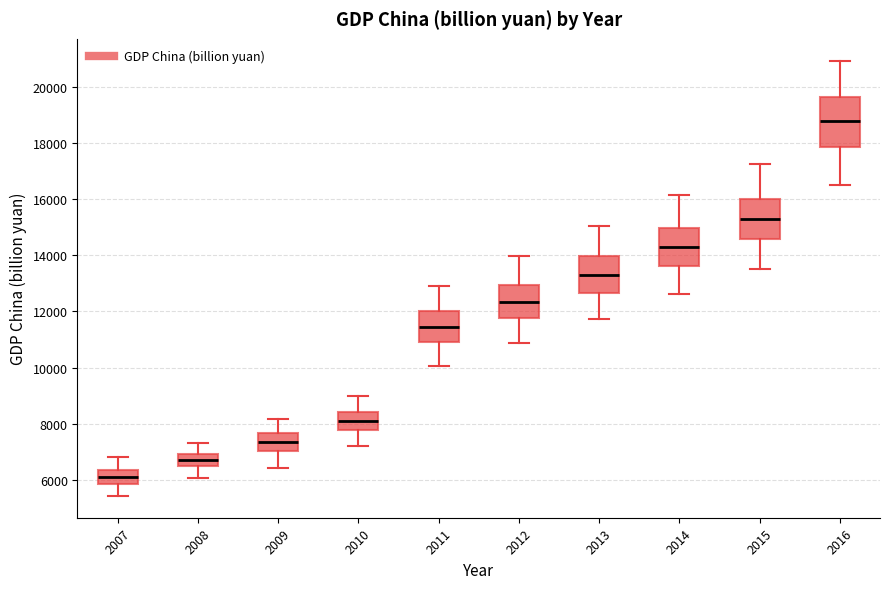

Reading left to right, read every box against the y-axis: the position of its median line, the range the box covers, and the ends of its whiskers. The values are not printed on the chart, so give them approximately, as read against the axis.

2007: median 6000, box 5800 to 6400, whiskers 5400 to 6800
2008: median 6800, box 6600 to 7000, whiskers 6000 to 7400
2009: median 7400, box 7000 to 7600, whiskers 6400 to 8200
2010: median 8200, box 7800 to 8400, whiskers 7200 to 9000
2011: median 11400, box 11000 to 12000, whiskers 10000 to 13000
2012: median 12400, box 11800 to 13000, whiskers 10800 to 14000
2013: median 13200, box 12600 to 14000, whiskers 11800 to 15000
2014: median 14200, box 13600 to 15000, whiskers 12600 to 16200
2015: median 15200, box 14600 to 16000, whiskers 13400 to 17200
2016: median 18800, box 17800 to 19600, whiskers 16600 to 21000